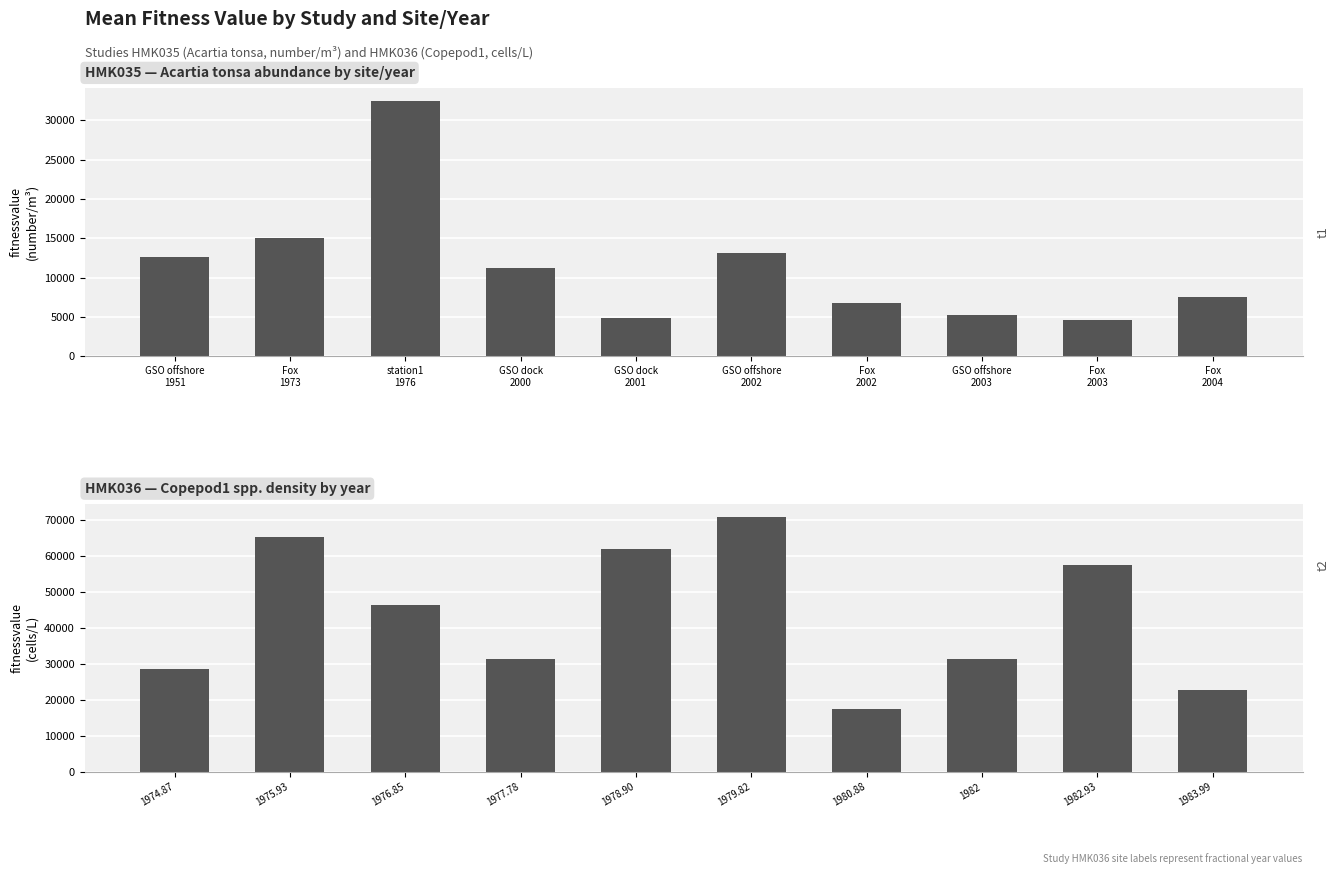

Which category has the highest value in the HMK035 series?

station1
1976